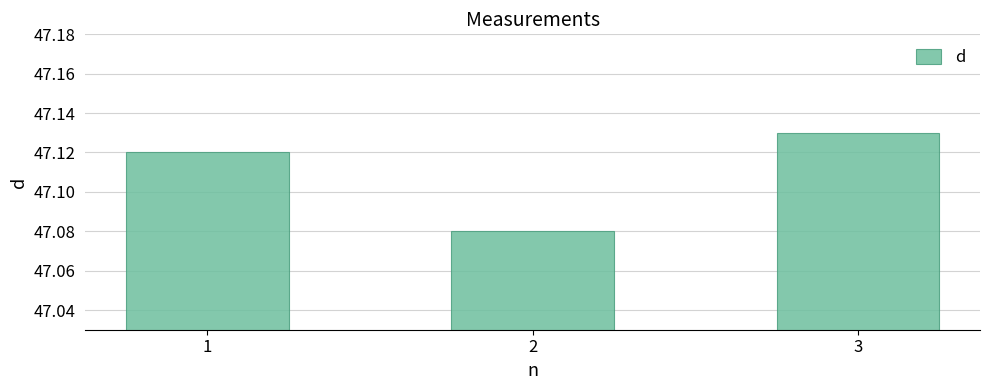

Count the number of data series in this chart.

1